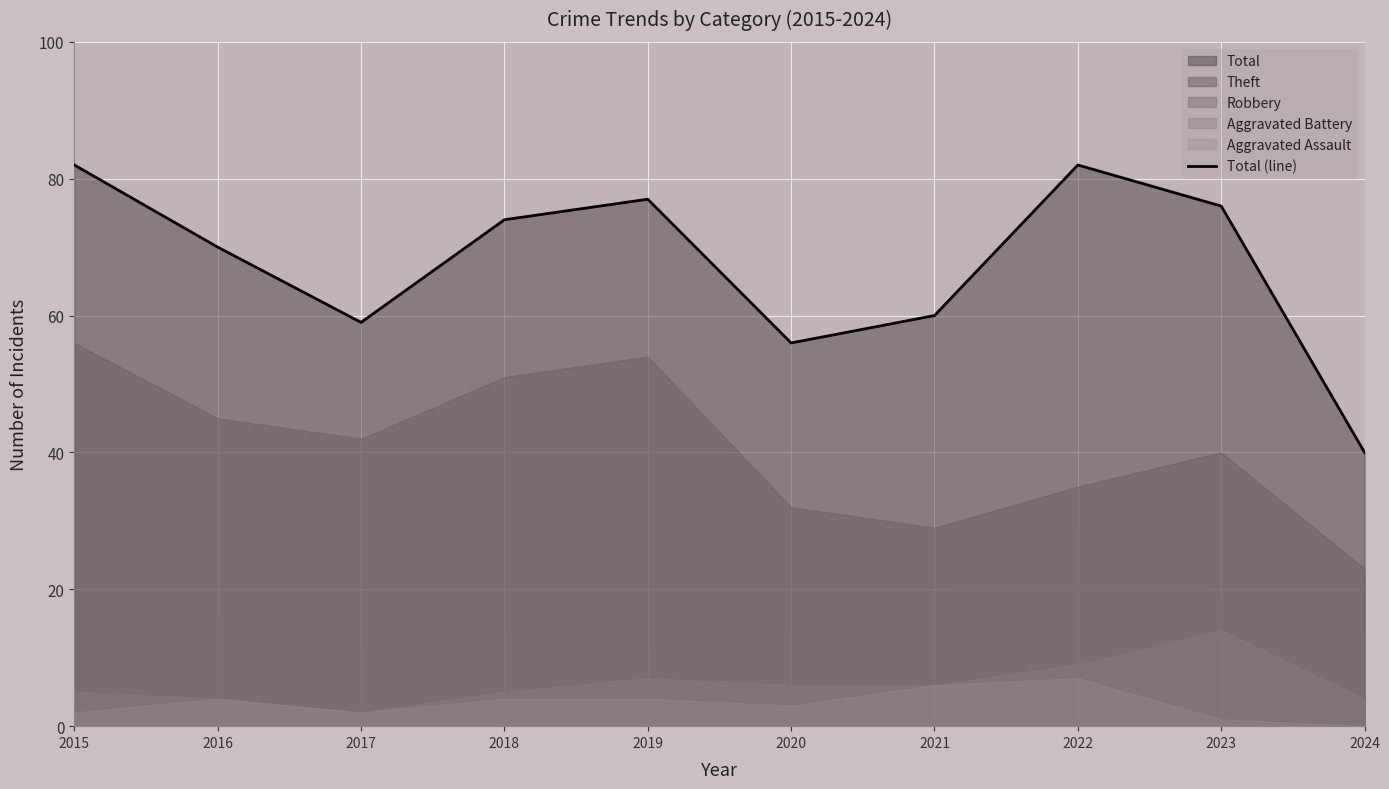

What is the difference between the maximum and minimum values?

42